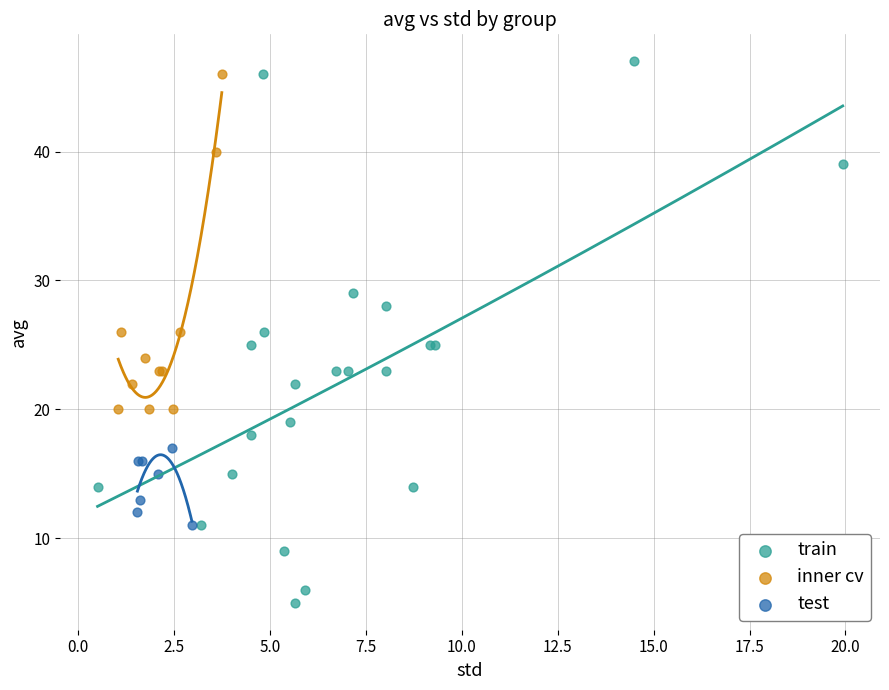

Which series has the widest spread of Y values?

train